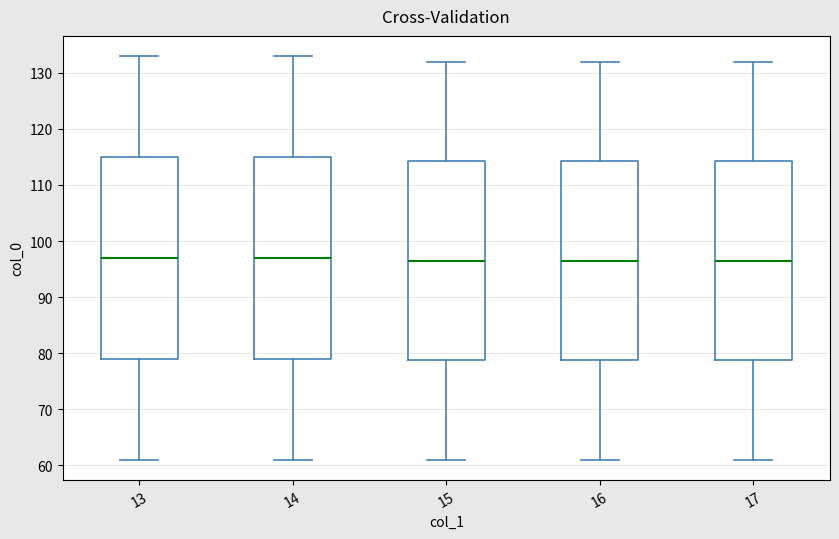

Where does the lower whisker of the box at x = 13 end on the y-axis? The values are not printed on the chart, so give them approximately, as read against the axis.

61